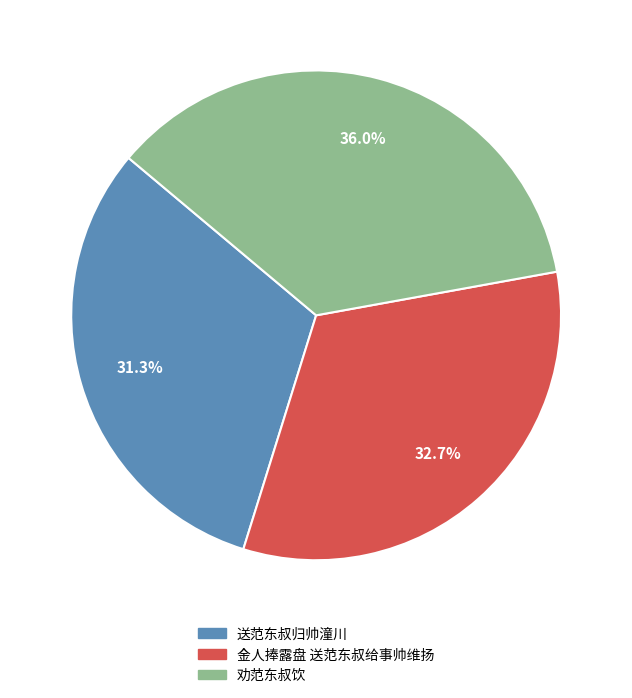

Rank the categories by value from highest to lowest.

劝范东叔饮, 金人捧露盘 送范东叔给事帅维扬, 送范东叔归帅潼川